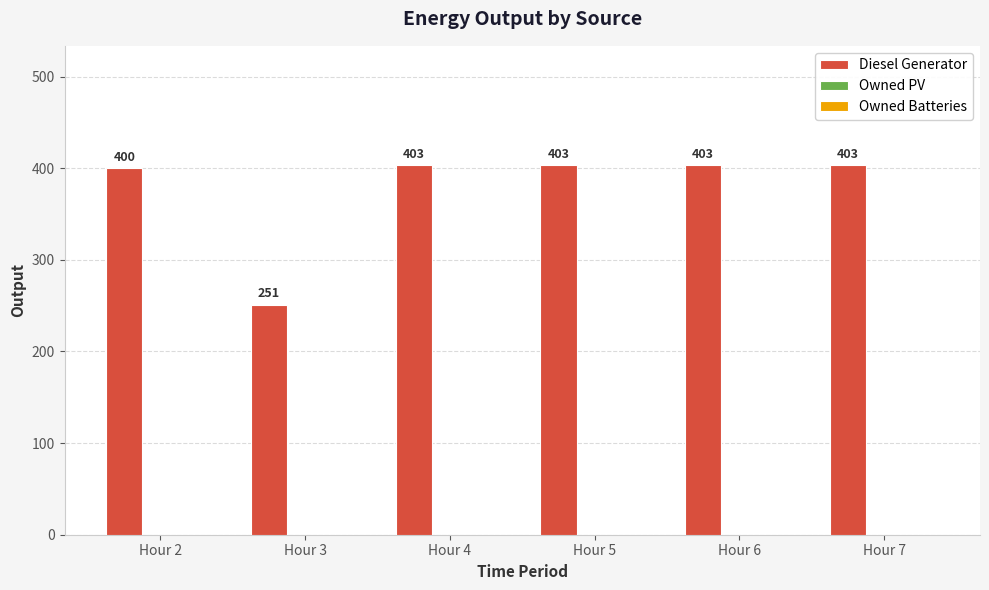

Reading left to right, what are all the values shown in this chart?

400	251	403	403	403	403